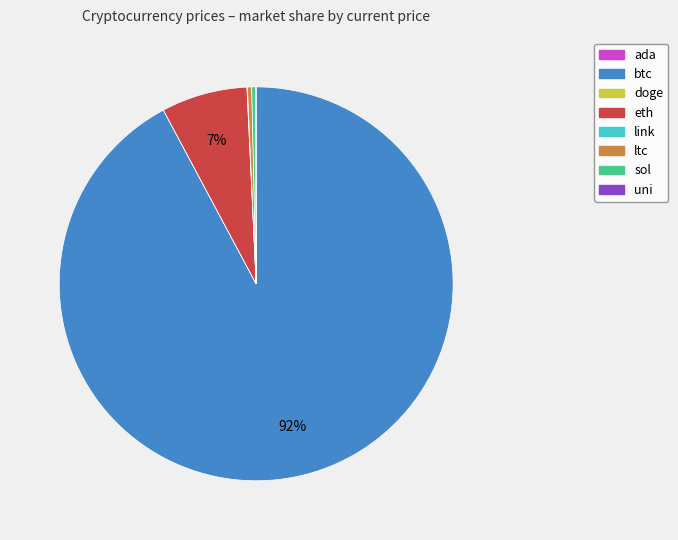

Is it true that btc is 92% of the pie?

True